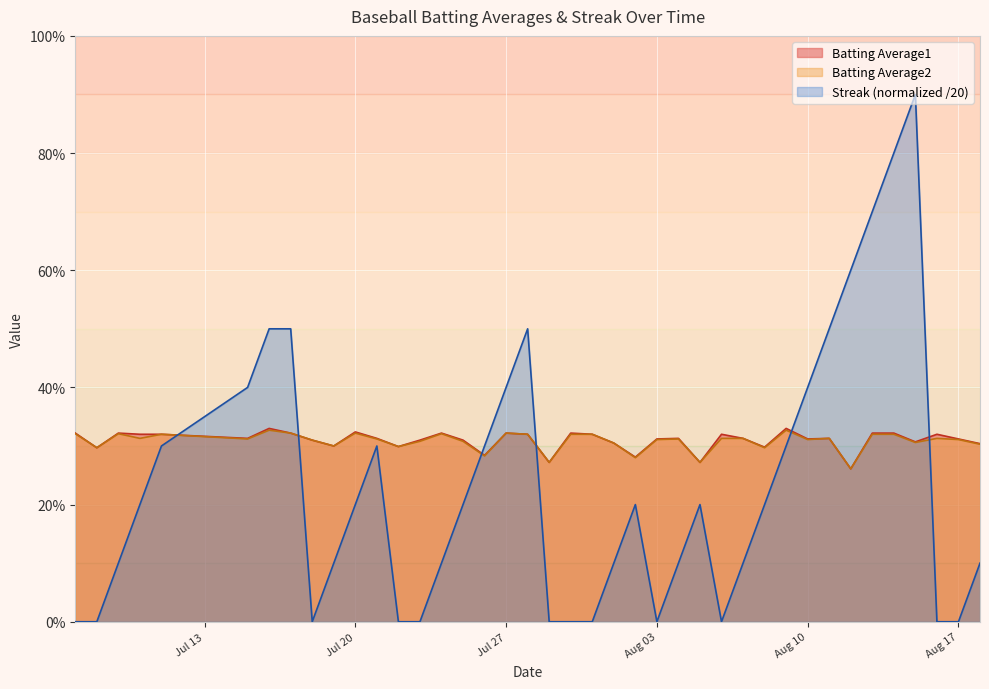

The value of Batting Average2 at 35 is 0.6. True or false?

False